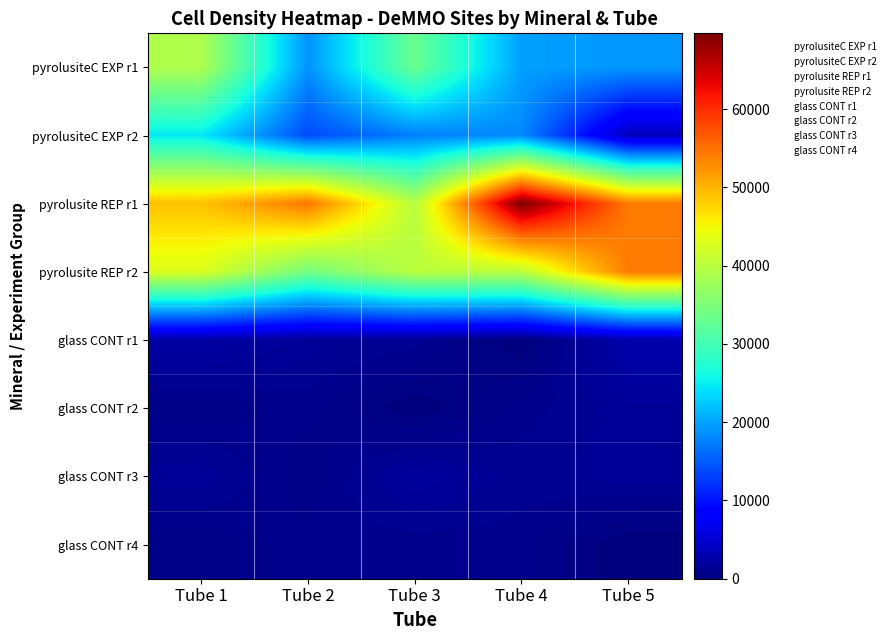

List the series in order of their peak value, lowest first.

glass CONT r4, glass CONT r2, glass CONT r3, glass CONT r1, pyrolusiteC EXP r2, pyrolusiteC EXP r1, pyrolusite REP r2, pyrolusite REP r1